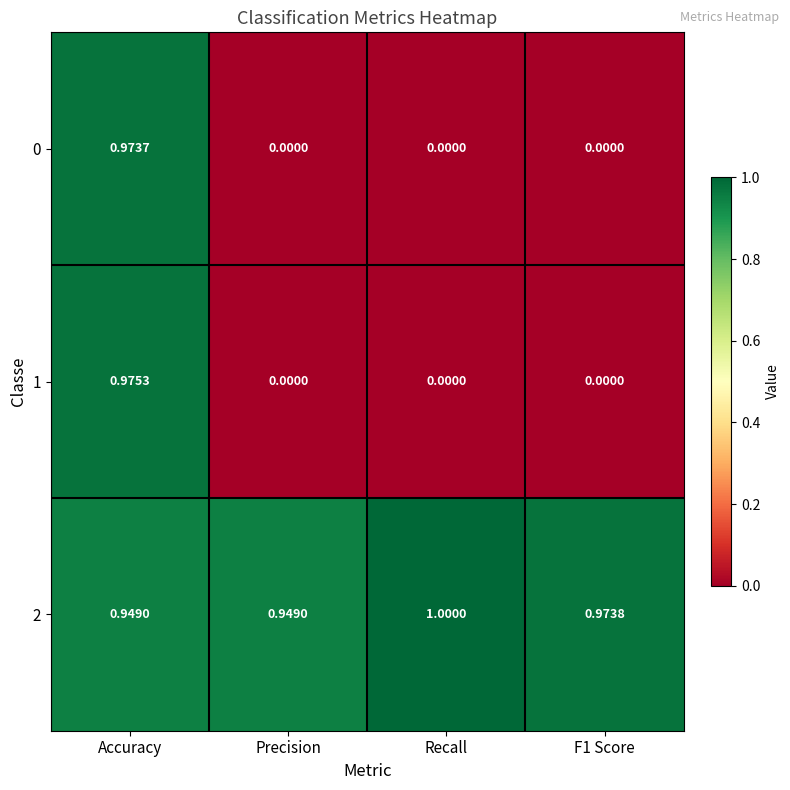

At how many categories does at least one series exceed 0?

4